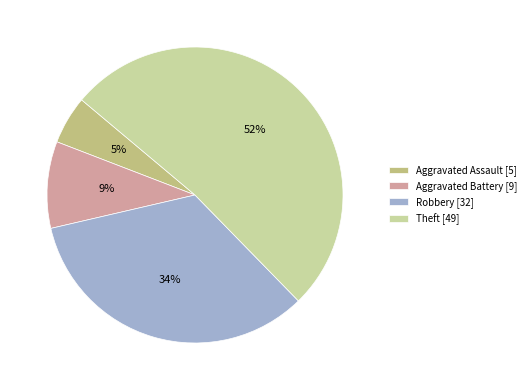

Which category has the smallest portion of the pie?

Aggravated Assault